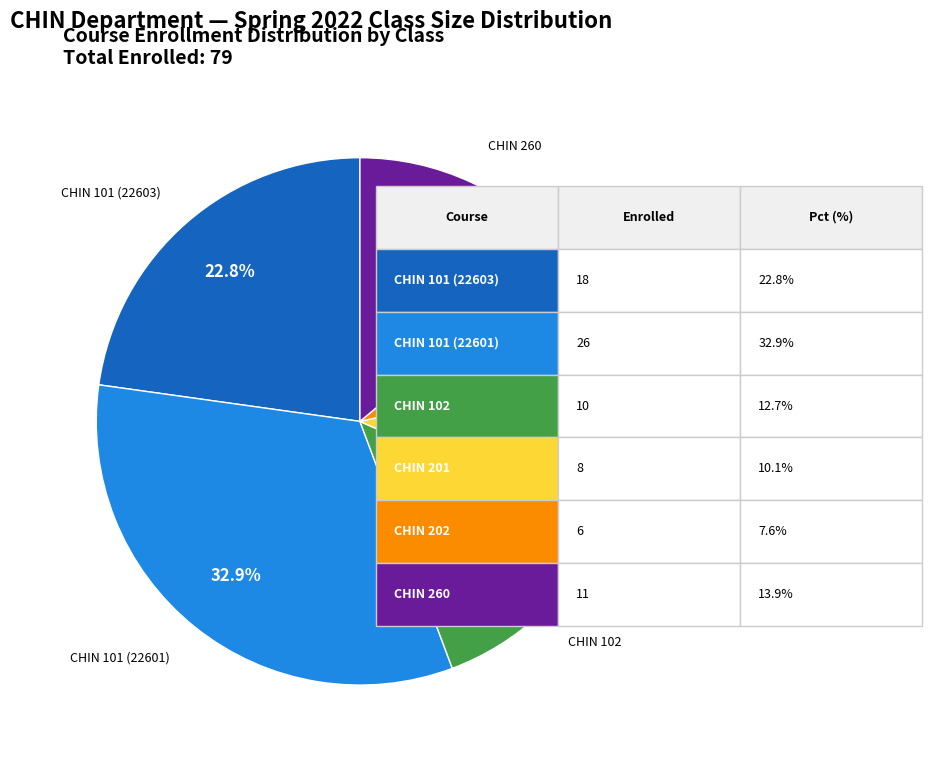

To the nearest percent, what portion does CHIN 201 represent?

10%